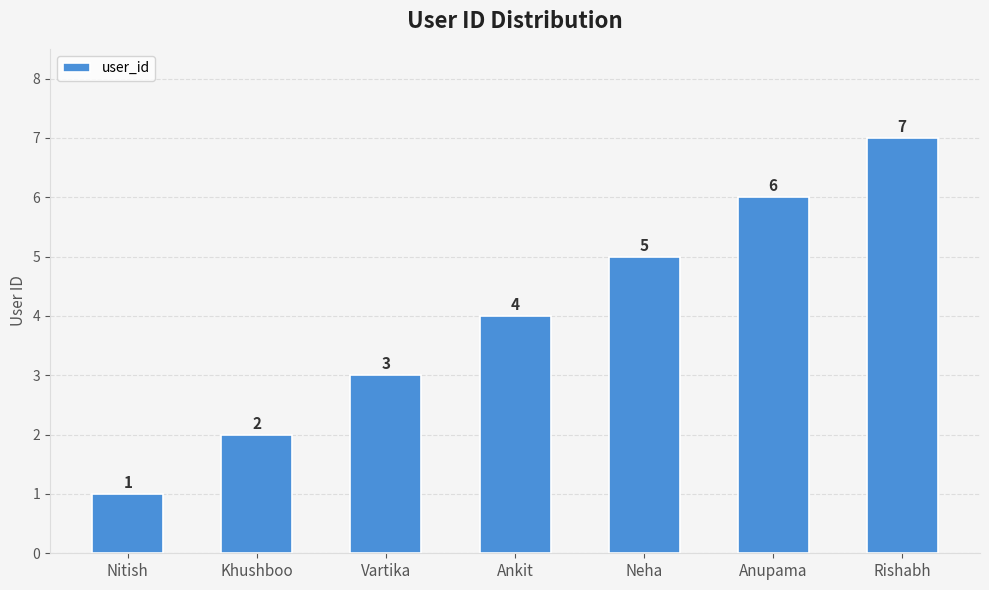

Count the number of categories in the chart.

7